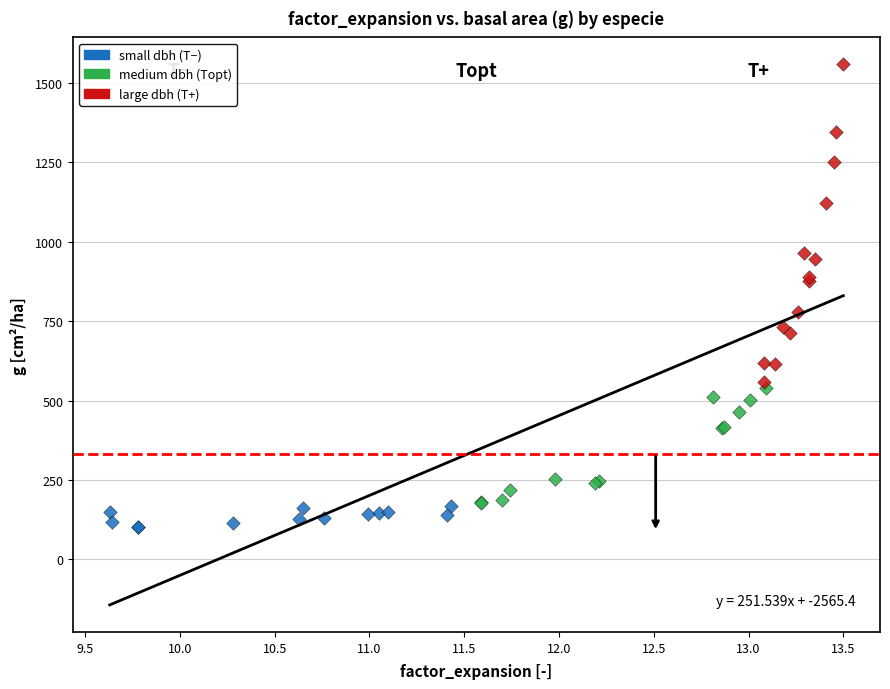

Which series reaches the maximum Y coordinate?

large dbh (T+)